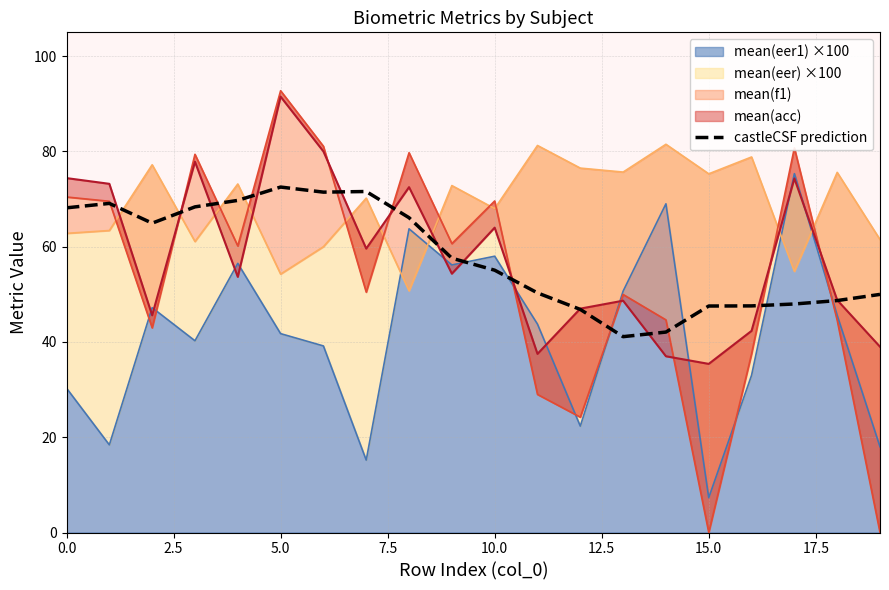

Does the chart display data point markers on the line(s)?

No